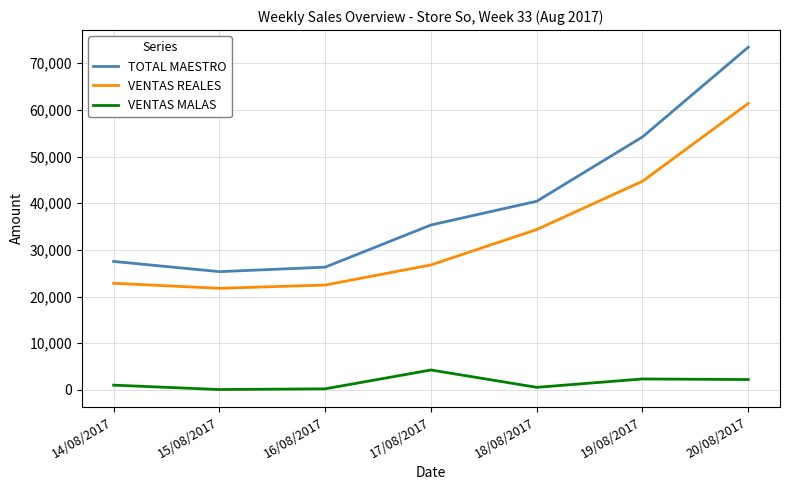

Does the chart have visible grid lines?

Yes